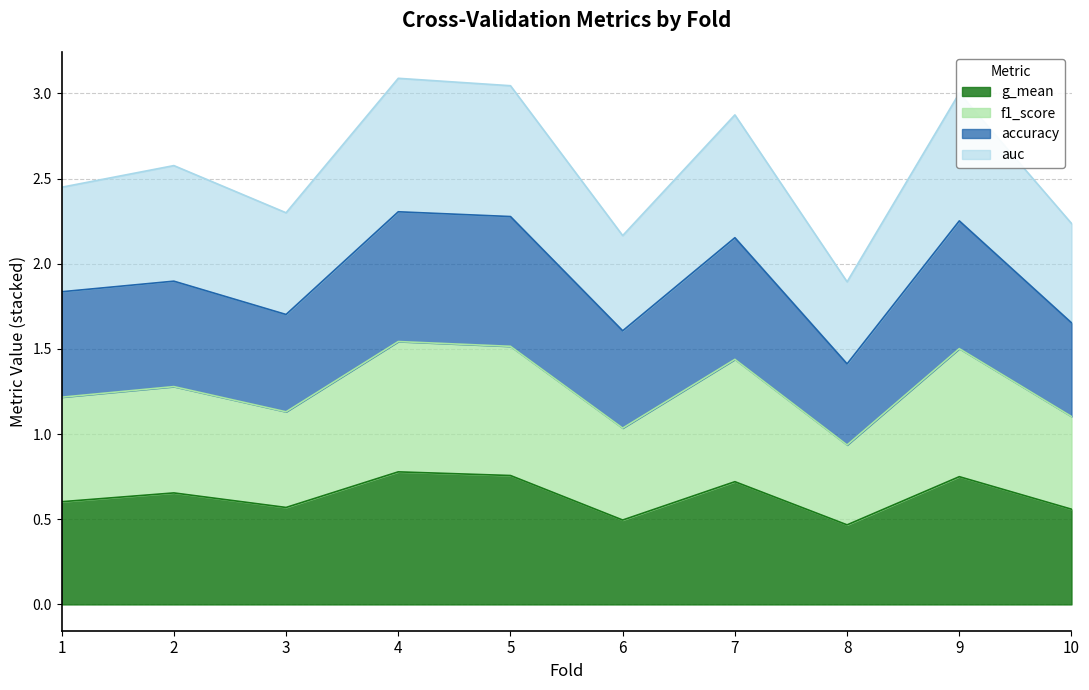

True or false: auc and accuracy intersect in this chart.

False